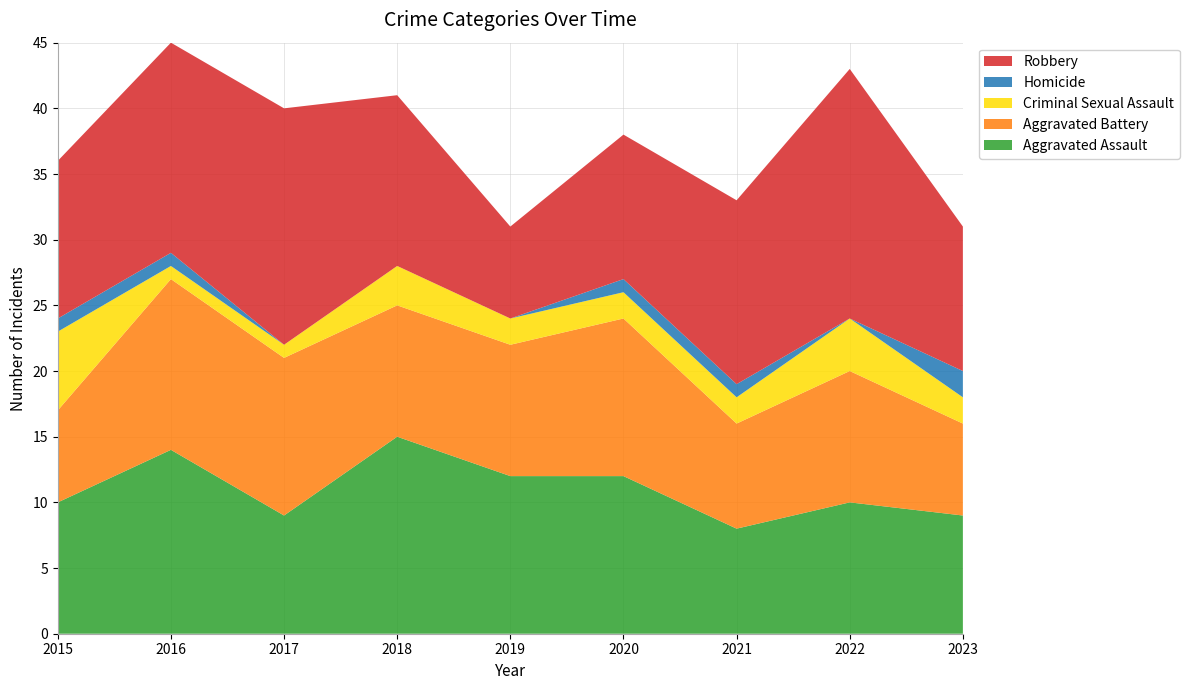

Reading left to right, transcribe all the data shown in this chart.

Aggravated Assault: 2015=10	2016=14	2017=9	2018=15	2019=12	2020=12	2021=8	2022=10	2023=9
Aggravated Battery: 2015=7	2016=13	2017=12	2018=10	2019=10	2020=12	2021=8	2022=10	2023=7
Criminal Sexual Assault: 2015=6	2016=1	2017=1	2018=3	2019=2	2020=2	2021=2	2022=4	2023=2
Homicide: 2015=1	2016=1	2017=0	2018=0	2019=0	2020=1	2021=1	2022=0	2023=2
Robbery: 2015=12	2016=16	2017=18	2018=13	2019=7	2020=11	2021=14	2022=19	2023=11